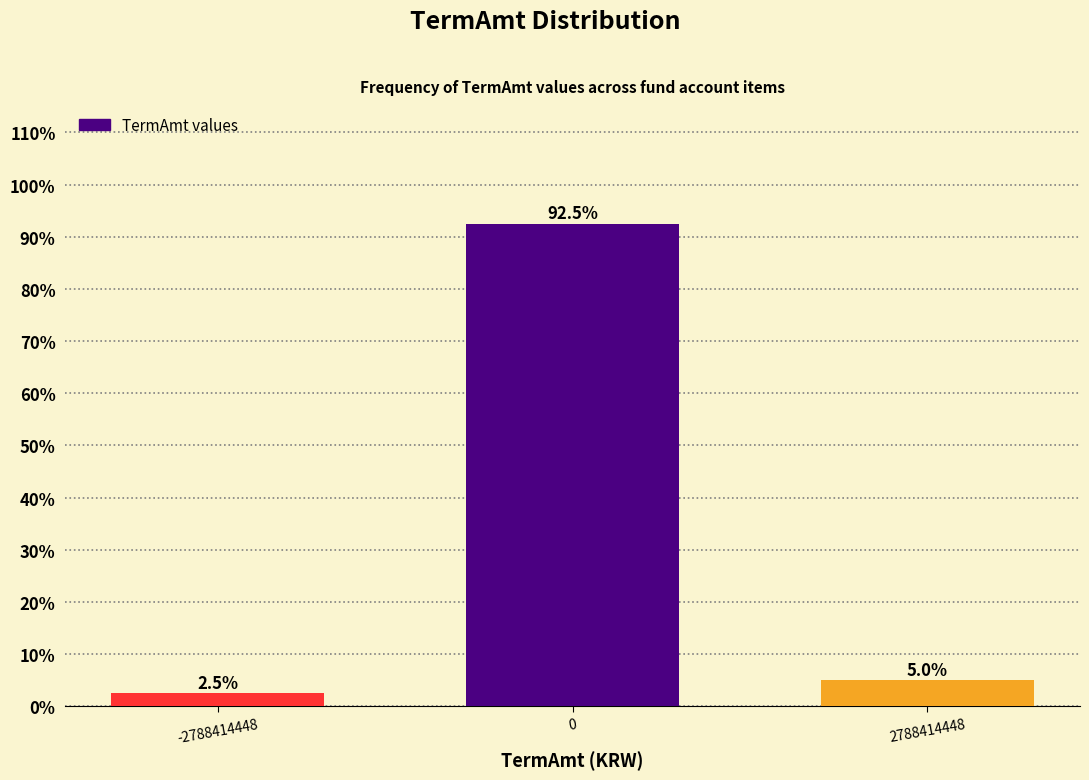

Reading left to right, transcribe all the data shown in this chart.

-2788414448=2.5	0=92.5	2788414448=5.0